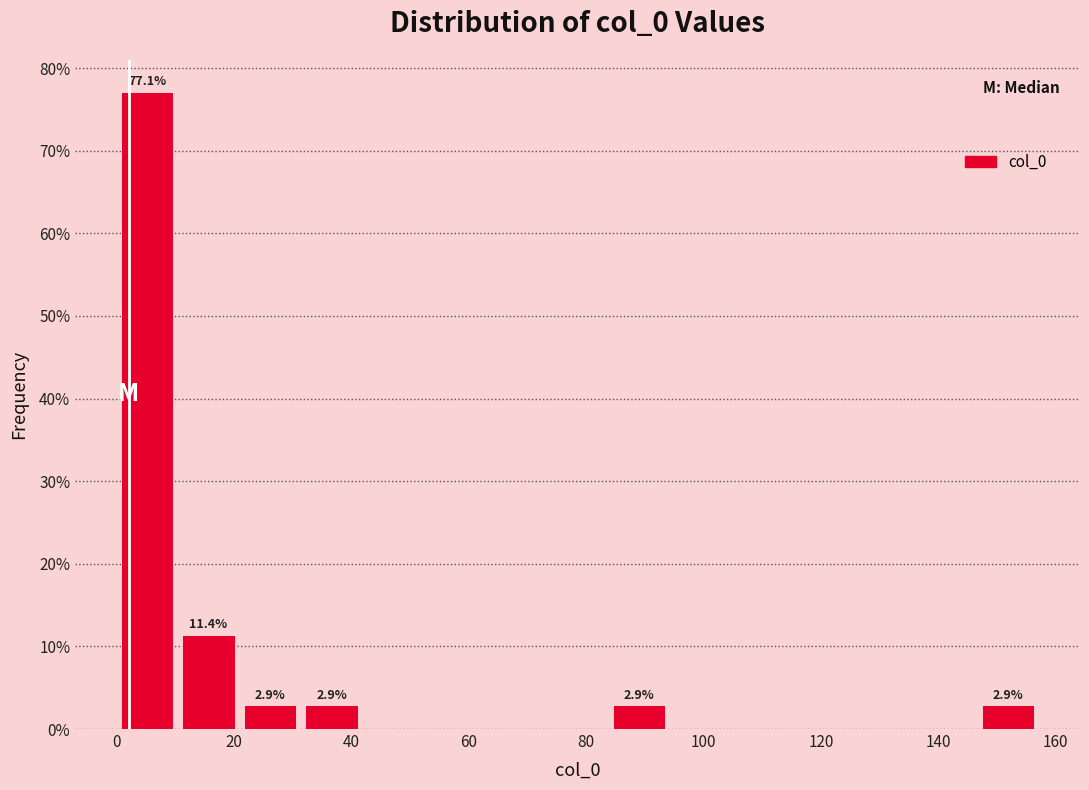

Which range on the x-axis has the tallest bar?

0 to 10